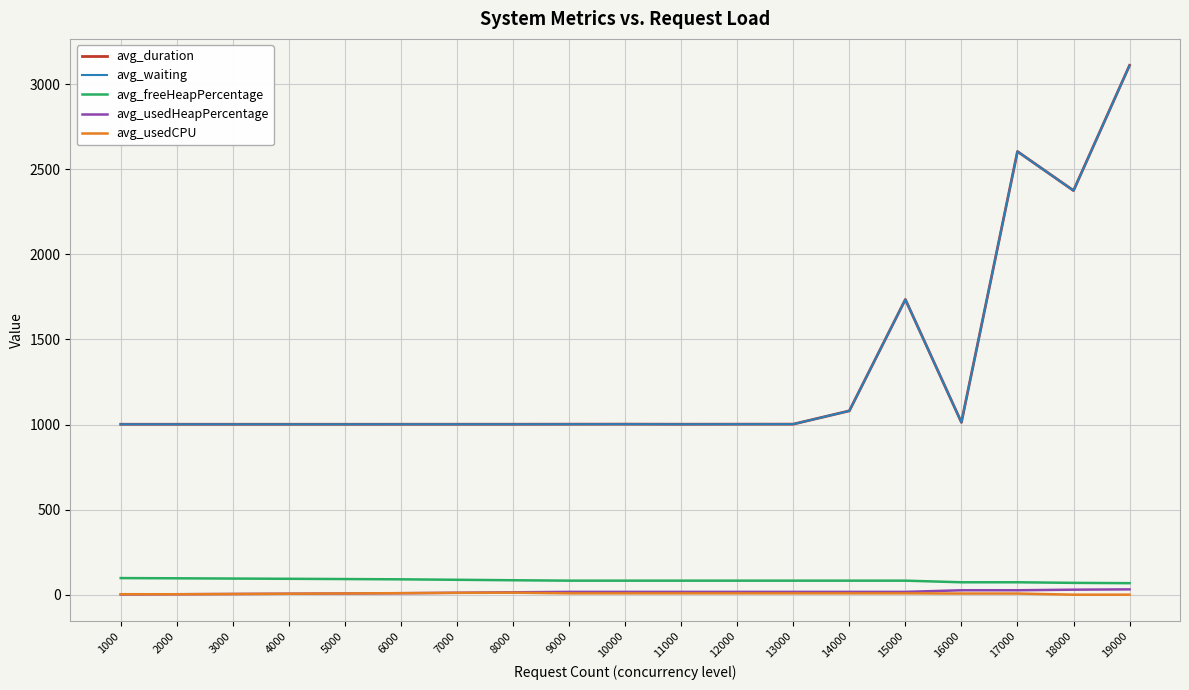

True or false: avg_freeHeapPercentage and avg_duration intersect in this chart.

False